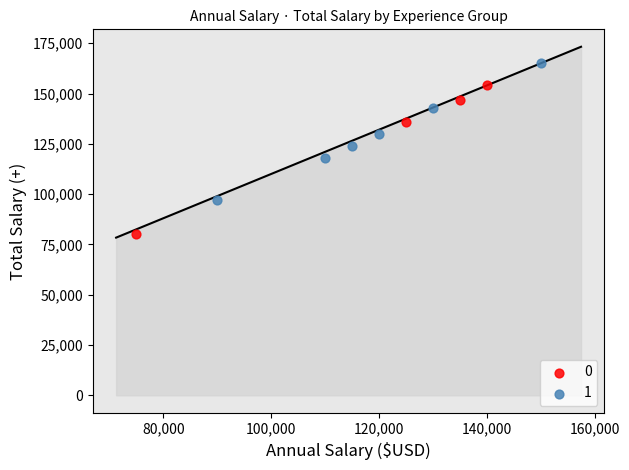

What are all the series names shown in the legend?

0, 1